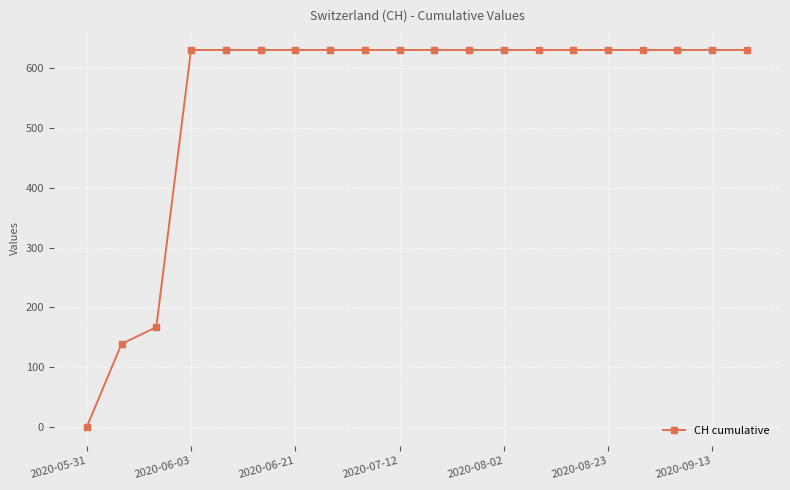

What is the difference between the maximum and minimum values?

631